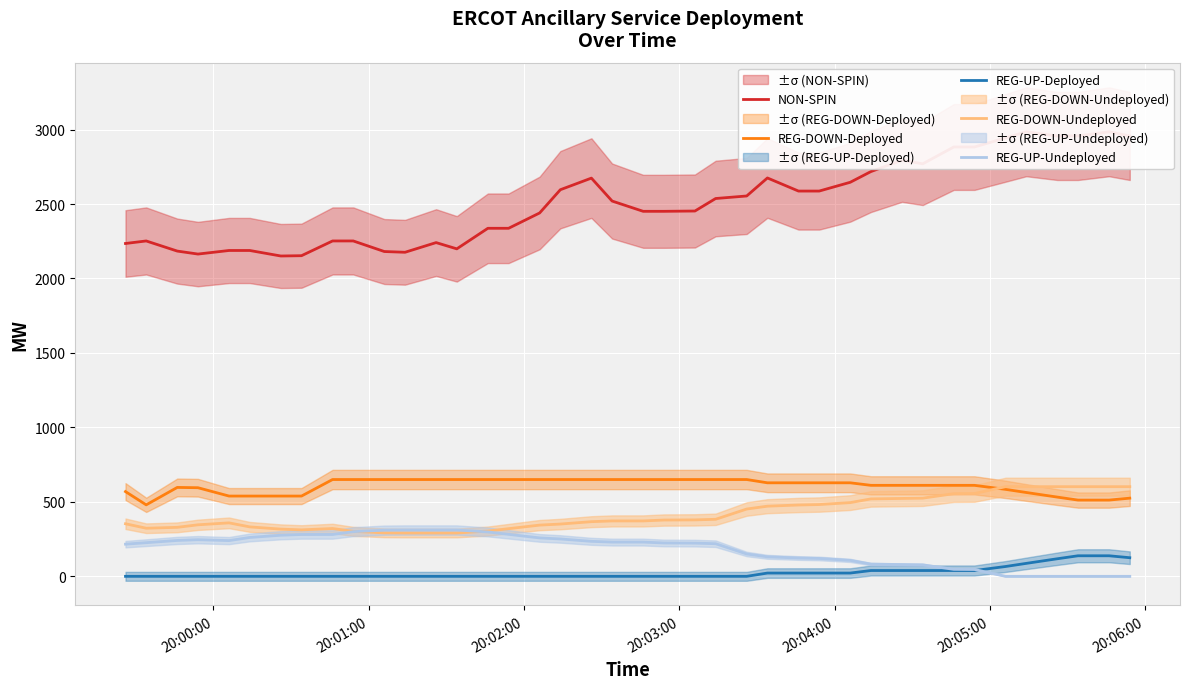

True or false: REG-DOWN-Undeployed and REG-UP-Deployed intersect in this chart.

False